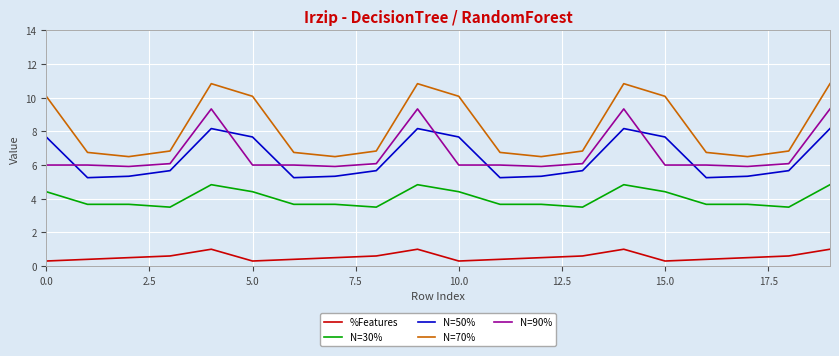

Which series has the largest total across all categories?

N=70%